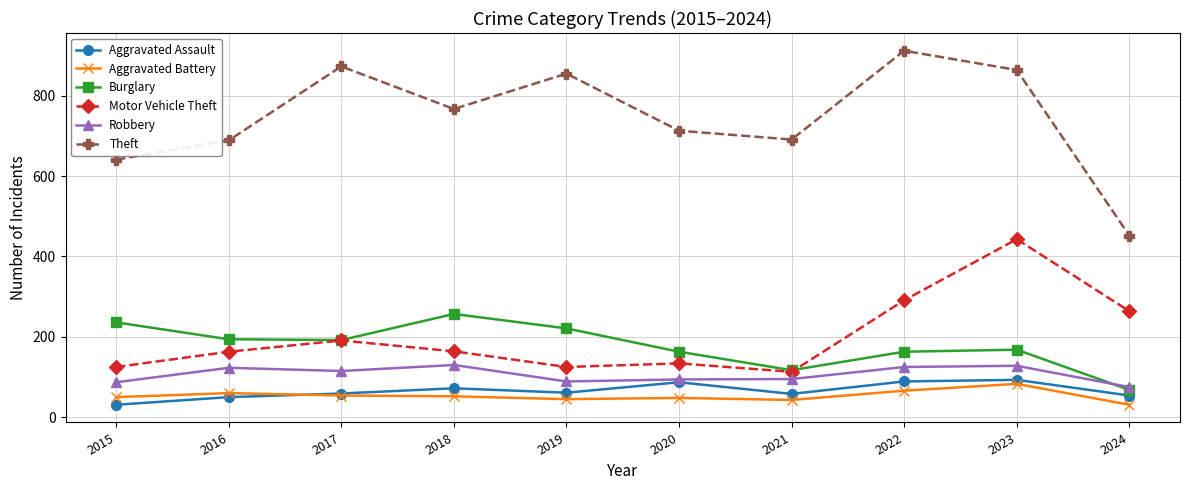

True or false: Aggravated Battery and Theft cross at least once.

False